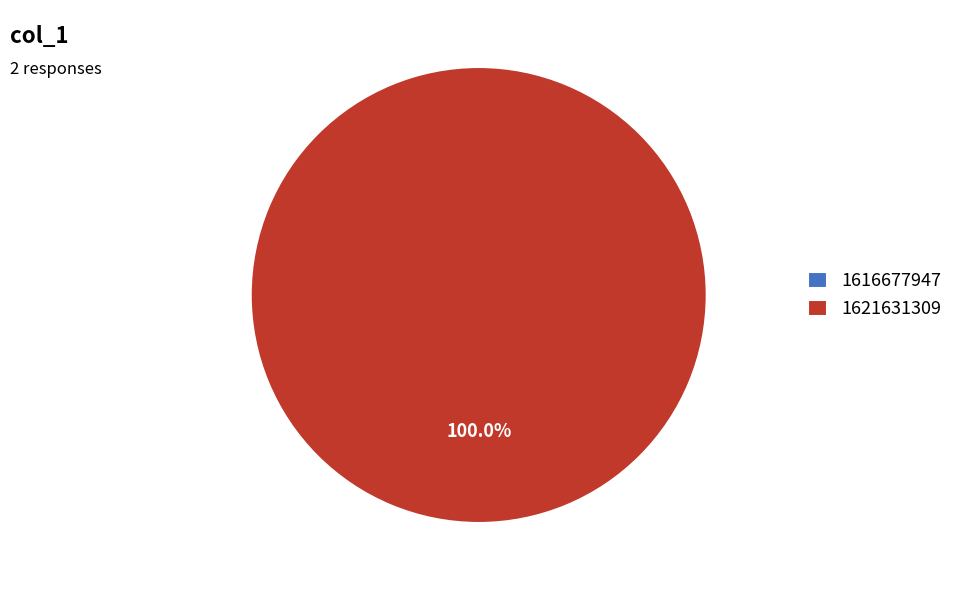

Which slice represents more than half of the pie?

1621631309